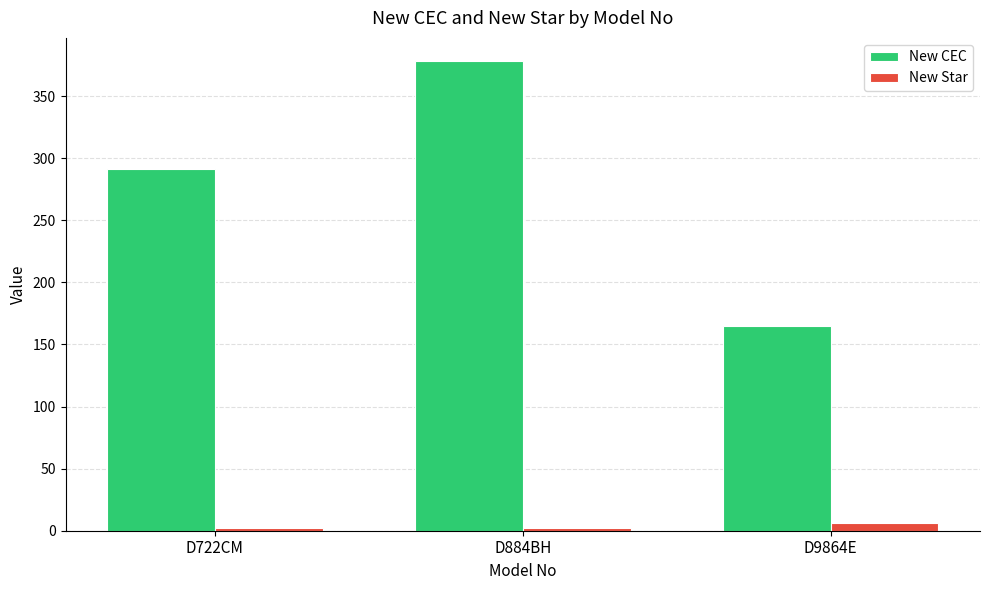

What is the approximate value of New Star at D9864E?

6